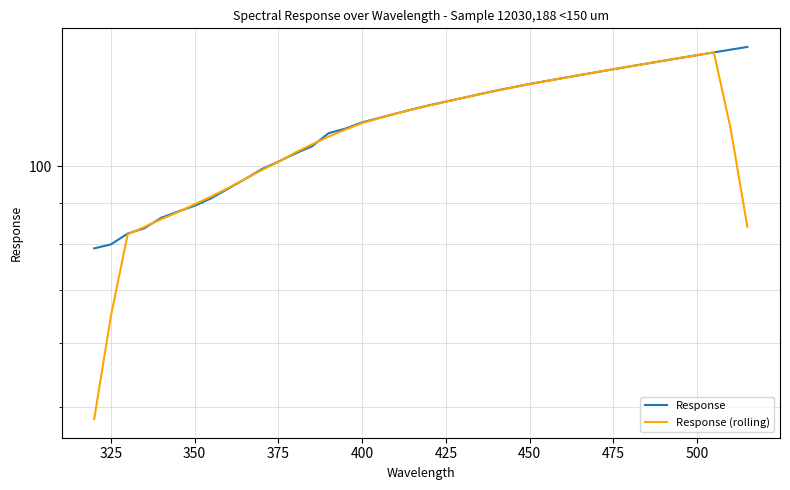

True or false: Response (rolling) has more than 0 points higher than both neighbors.

True